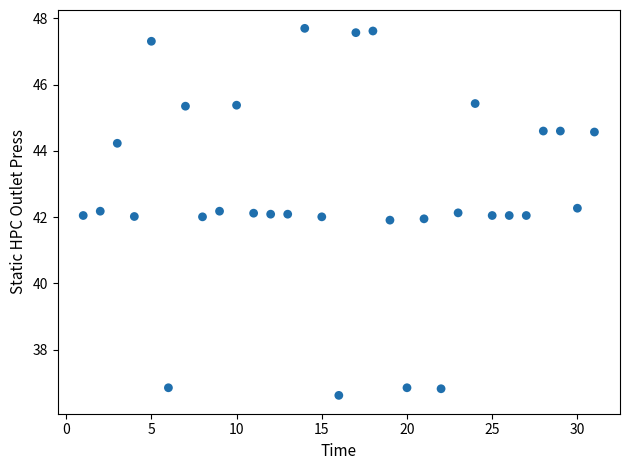

What is the range of Y values (max minus min)?

11.1